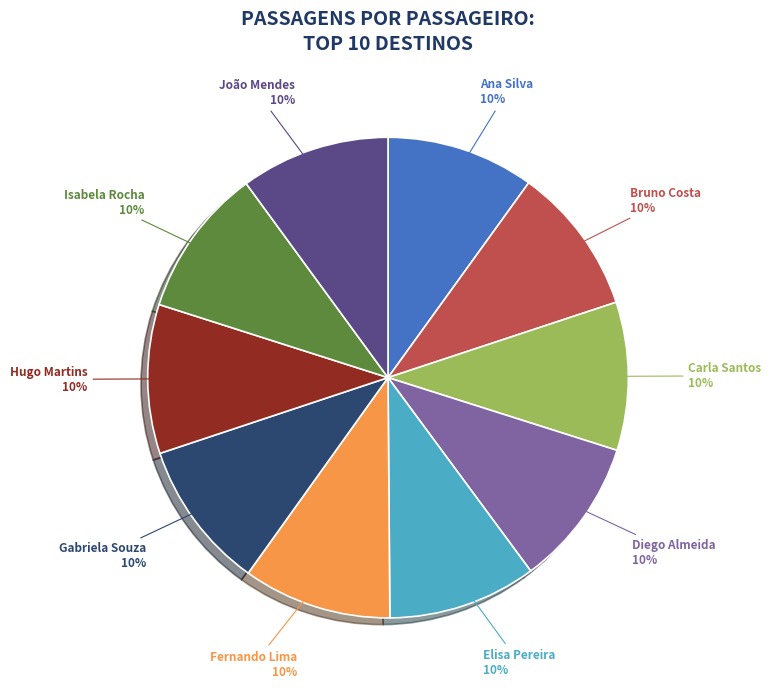

Combined, do Hugo Martins and Isabela Rocha account for over 50%?

No